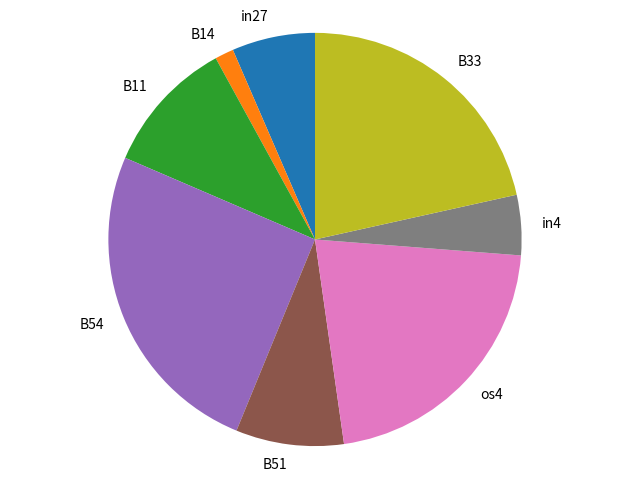

The B11 slice represents 1% of the pie. True or false?

False